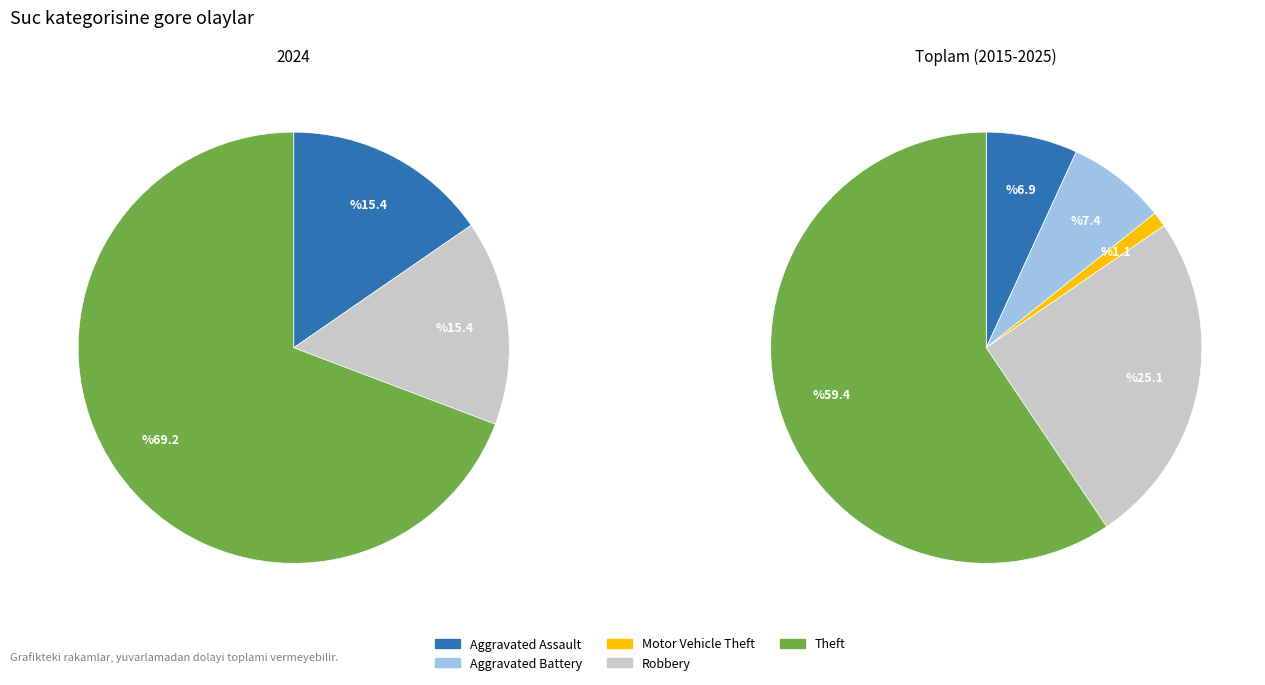

Is there a majority slice in this chart?

Yes